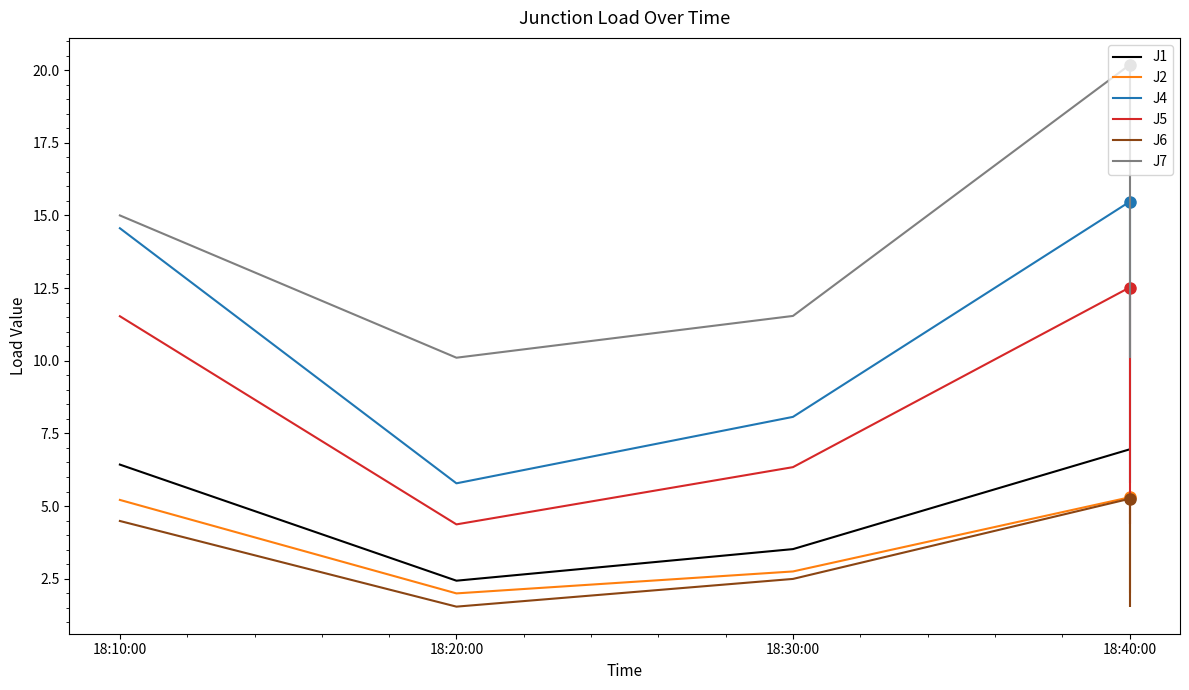

Rank the series by their maximum value, from highest to lowest.

J7, J4, J5, J1, J2, J6